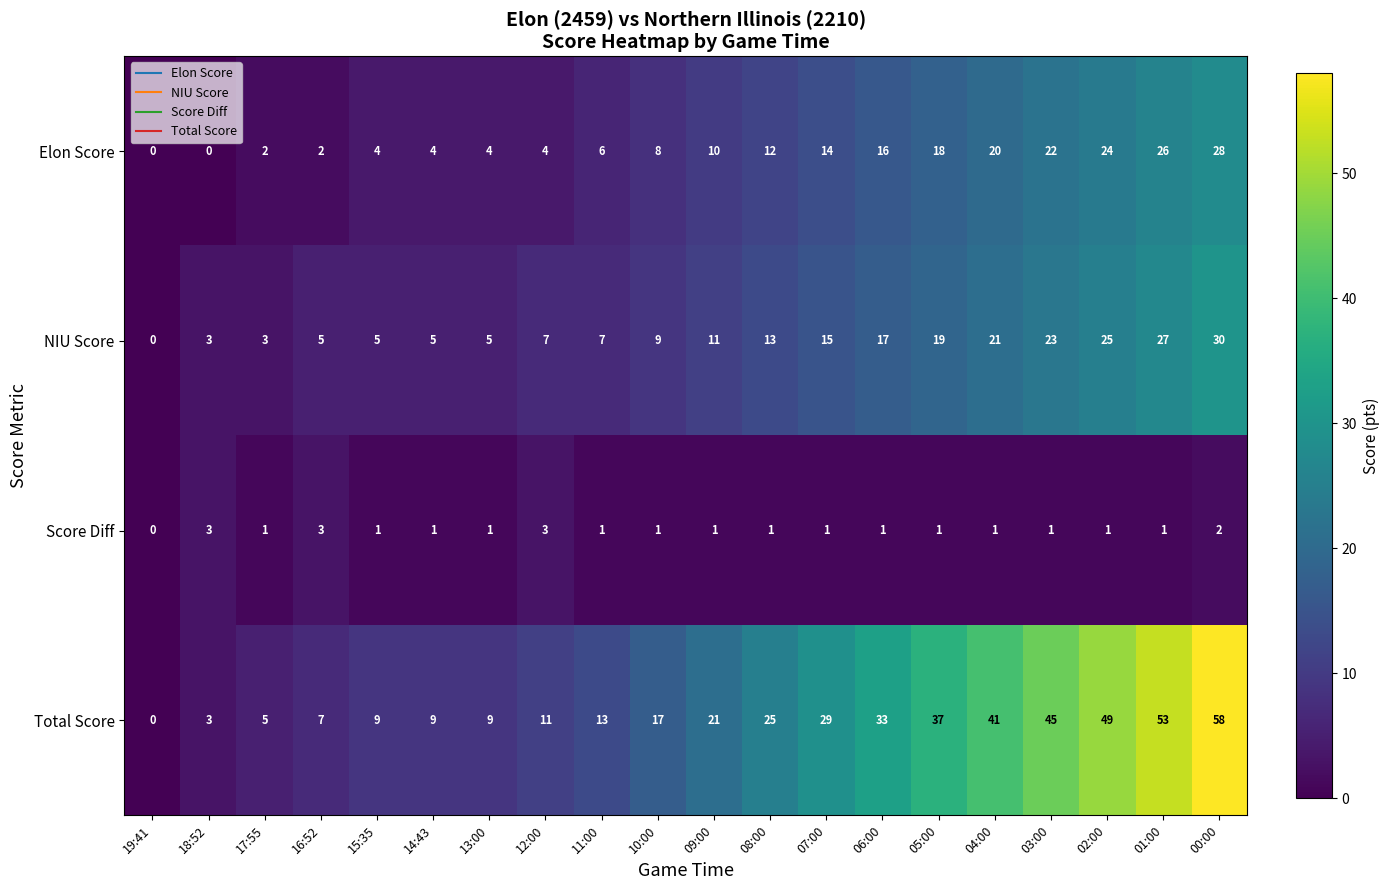

At which category is the sum across all series the highest?

00:00